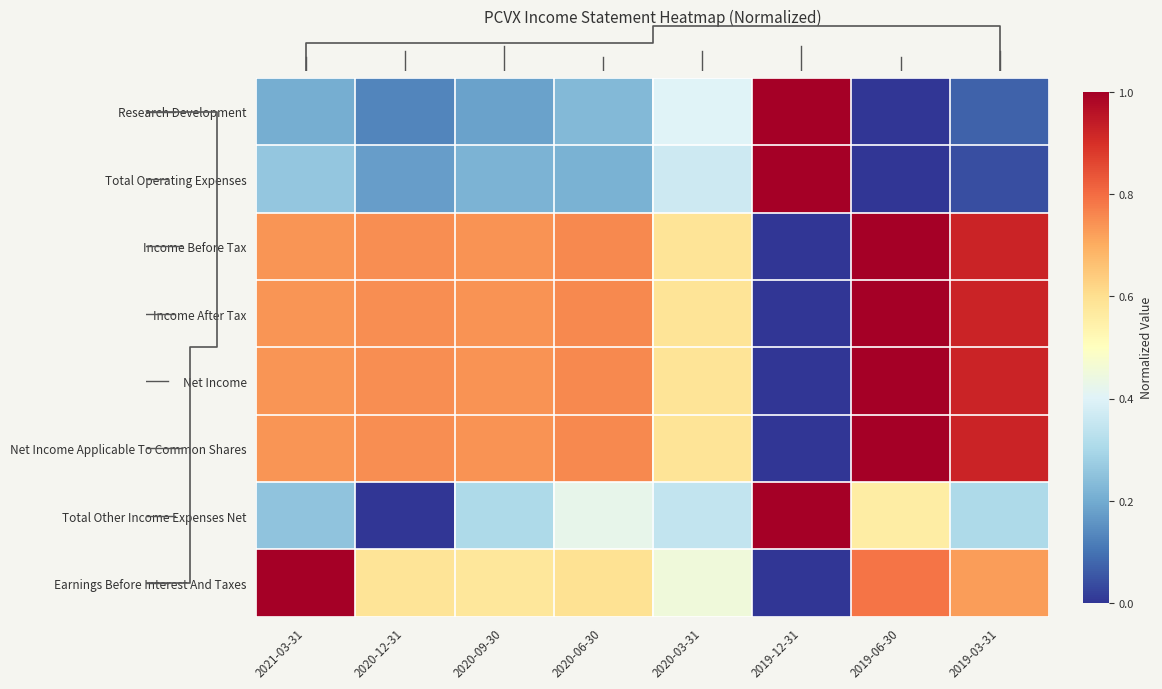

Read the Total Other Income Expenses Net value at 2020-06-30.

0.4